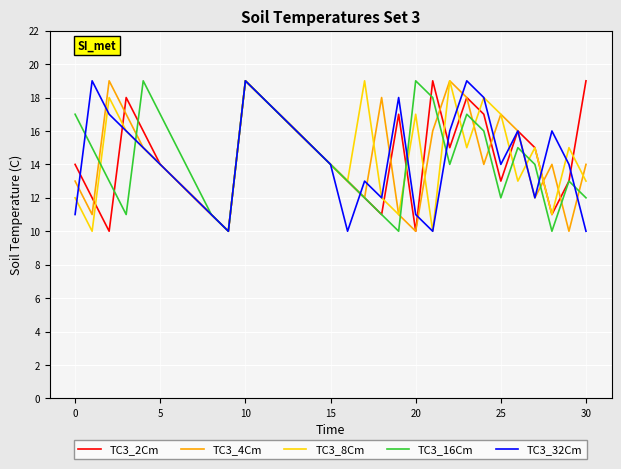

What is the minimum value shown in the chart?

10